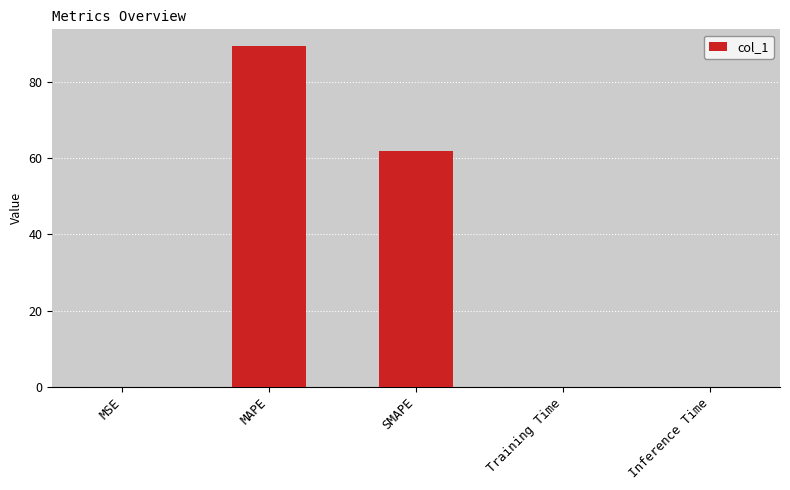

What is the average value?

30.2